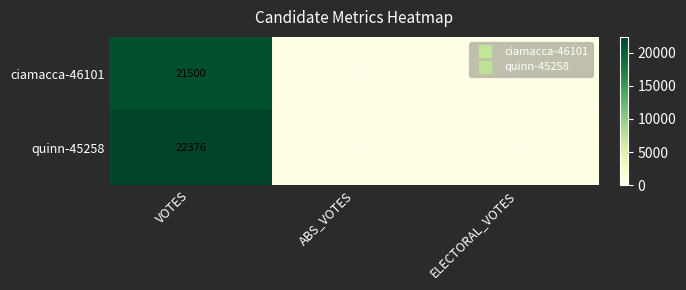

Is the value of ciamacca-46101 at ELECTORAL_VOTES greater than the value of quinn-45258 at VOTES?

No